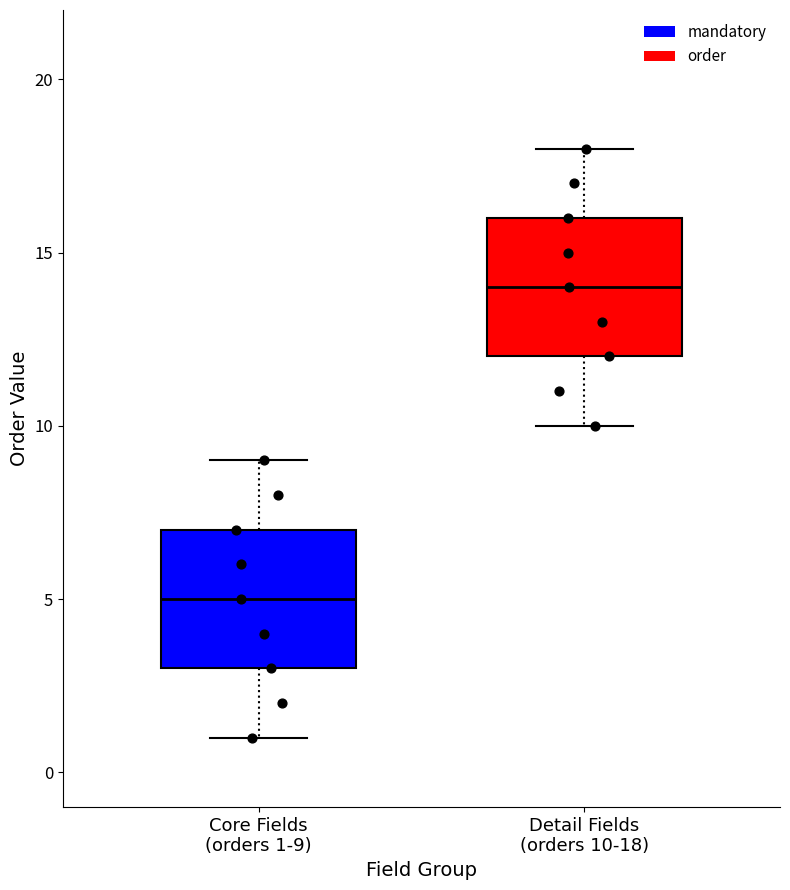

Reading left to right, read every box against the y-axis: the position of its median line, the range the box covers, and the ends of its whiskers. The values are not printed on the chart, so give them approximately, as read against the axis.

Core Fields (orders 1-9): median 5, box 3 to 7, whiskers 1 to 9
Detail Fields (orders 10-18): median 14, box 12 to 16, whiskers 10 to 18